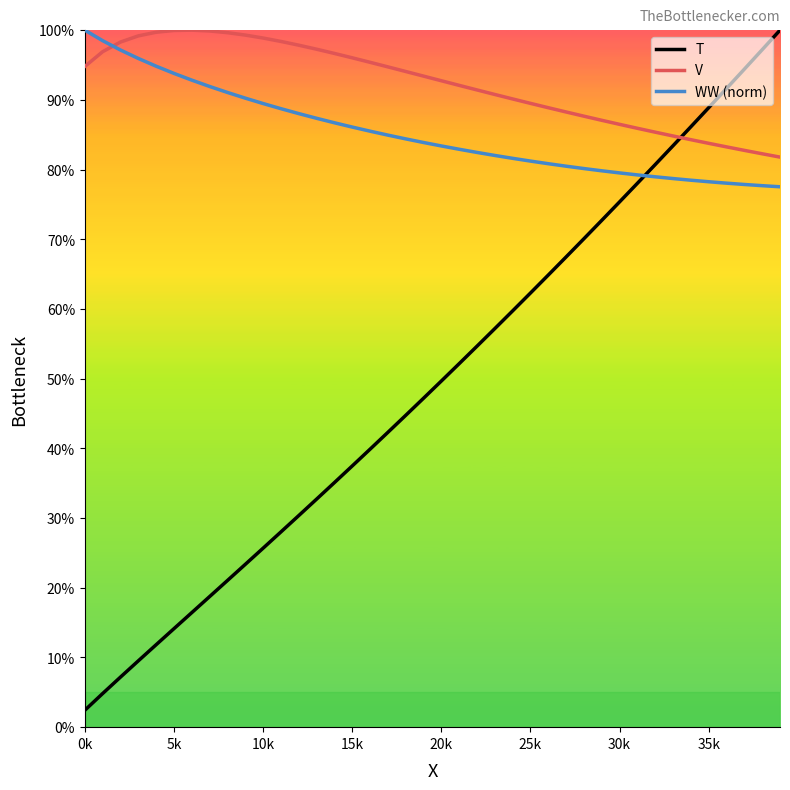

After their last crossing, which series has the higher values: WW (norm) or V?

V